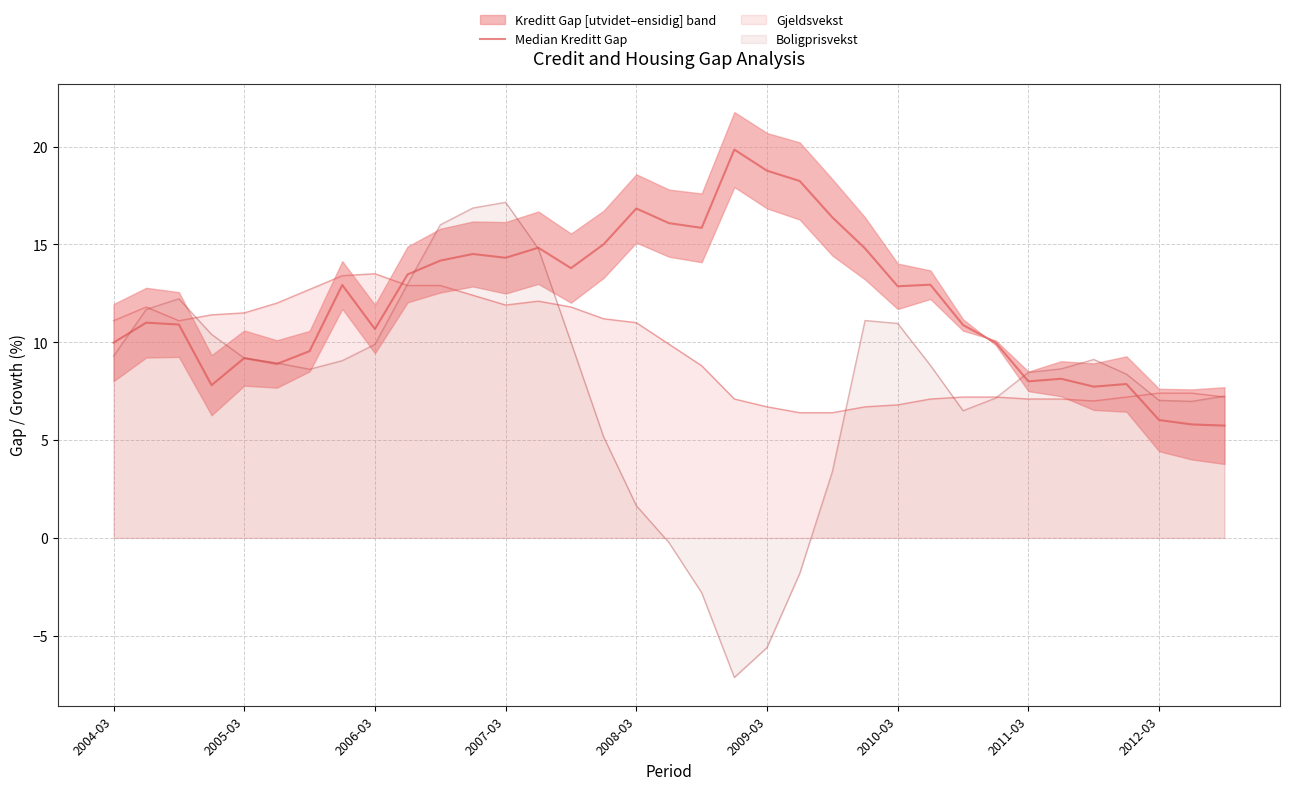

Reading right to left, transcribe all the data shown in this chart.

5.7	5.8	6.0	7.9	7.7	8.1	8.0	10.0	10.9	12.9	12.9	14.8	16.4	18.2	18.8	19.8	15.8	16.1	16.8	15.0	13.8	14.8	14.3	14.5	14.2	13.5	10.7	12.9	9.5	8.9	9.2	7.8	10.9	11.0	10.0